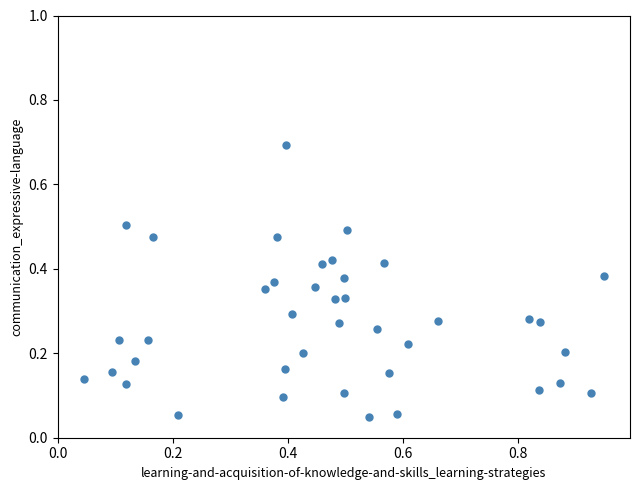

What is the range of X values (max minus min)?

0.9